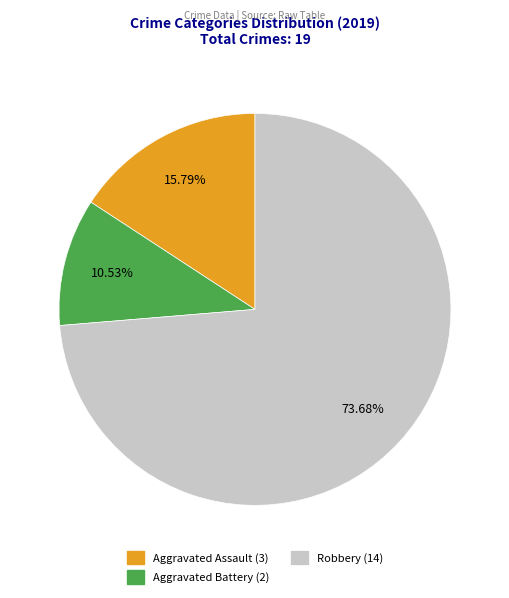

To the nearest percent, what is the combined percentage of Aggravated Assault and Robbery?

89%